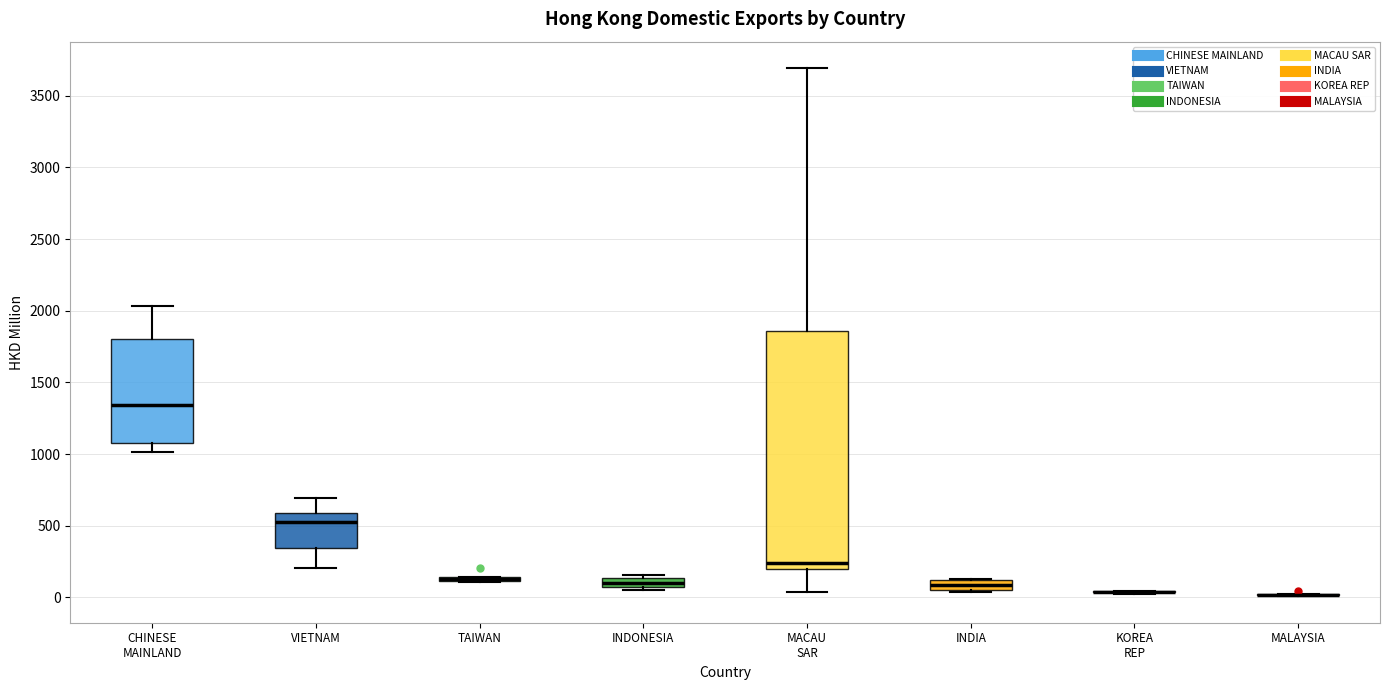

Comparing the boxes themselves (not the whiskers), which one is the tallest?

MACAU SAR